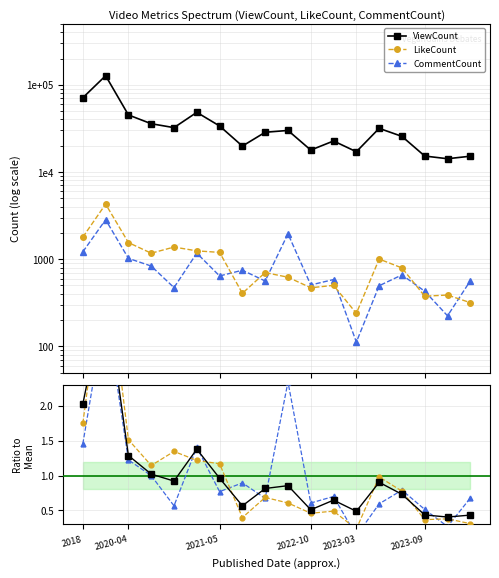

Reading left to right, extract all data points from this chart.

ViewCount: 2.0	3.6	1.3	1.0	0.9	1.4	1.0	0.6	0.8	0.9	0.5	0.6	0.5	0.9	0.7	0.4	0.4	0.4
LikeCount: 1.7	4.2	1.5	1.1	1.3	1.2	1.2	0.4	0.7	0.6	0.5	0.5	0.2	1.0	0.8	0.4	0.4	0.3
CommentCount: 1.5	3.4	1.2	1.0	0.6	1.4	0.8	0.9	0.7	2.3	0.6	0.7	0.1	0.6	0.8	0.5	0.3	0.7